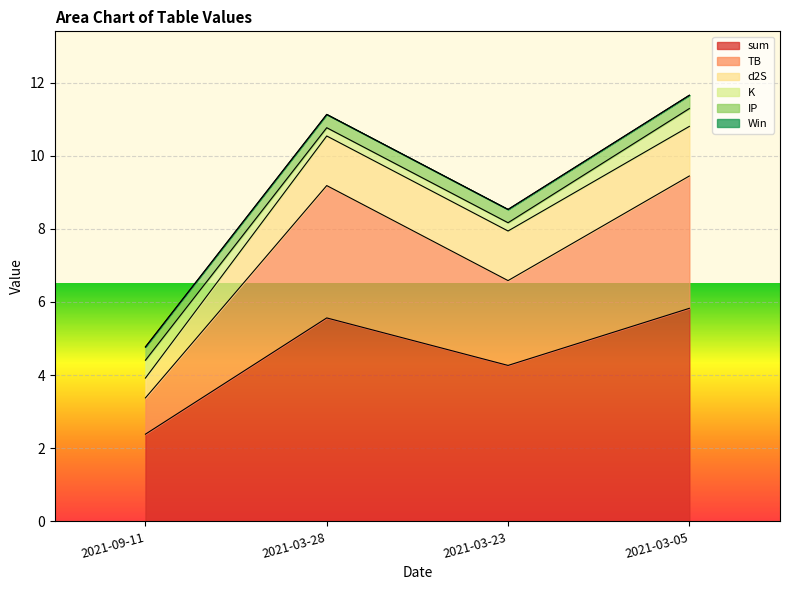

Does the chart display data point markers on the line(s)?

No